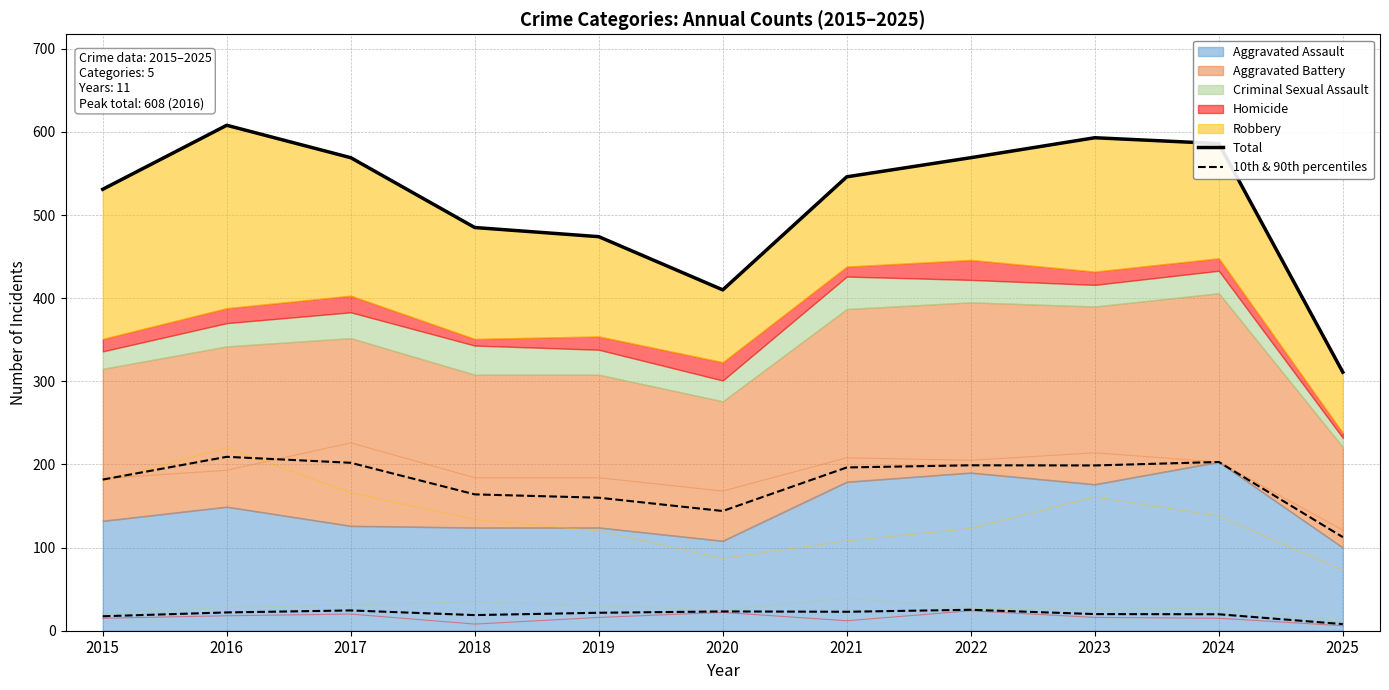

How many lines are shown in the chart?

2